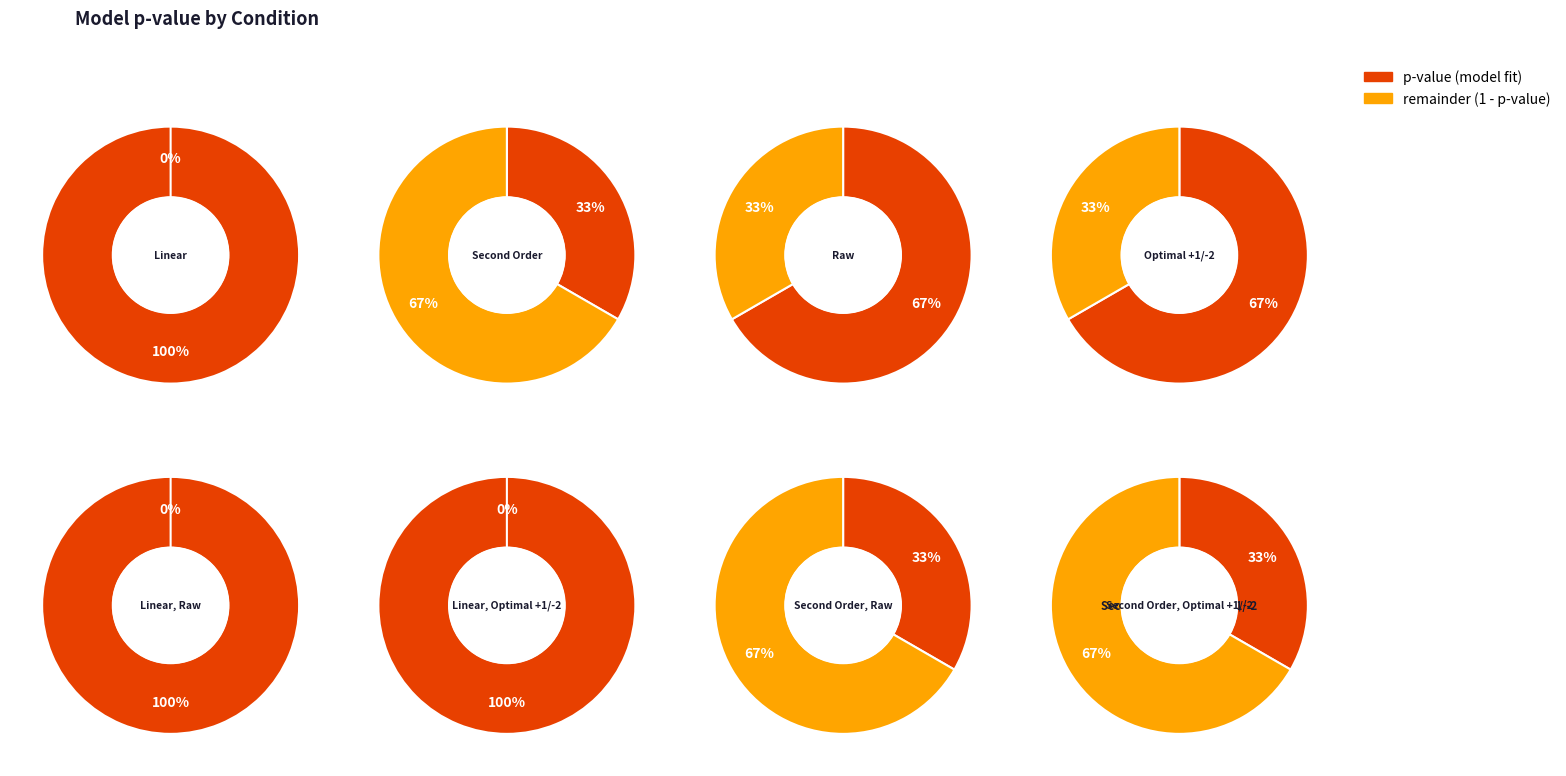

Which category has the biggest portion of the pie?

Linear